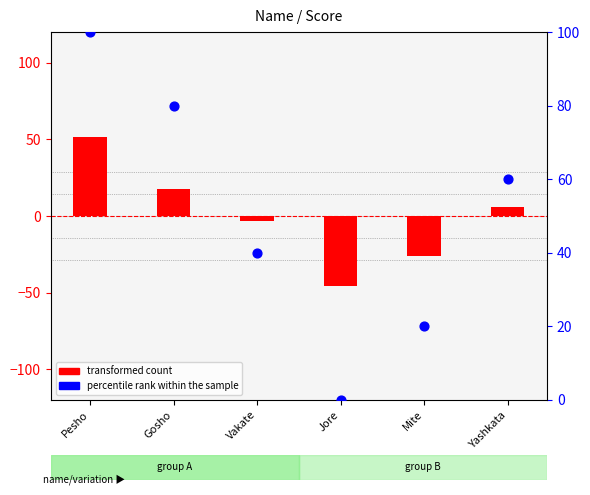

Which series reaches the maximum Y coordinate?

percentile rank within the sample